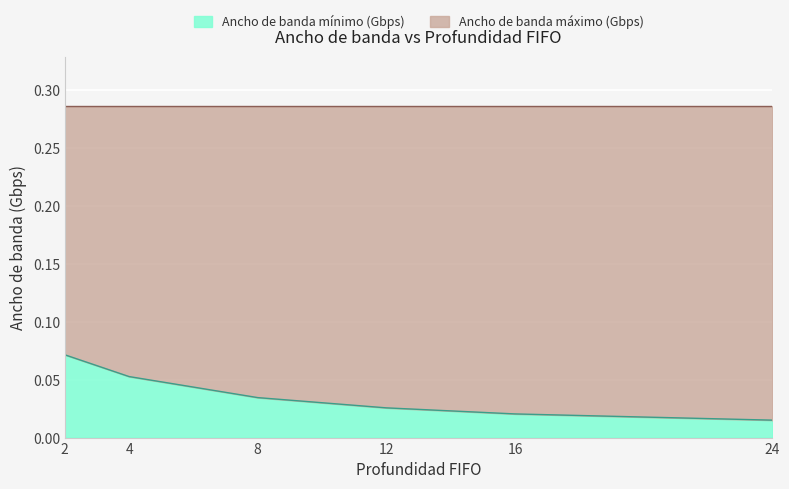

True or false: the data has more than 2 interior local peaks.

False